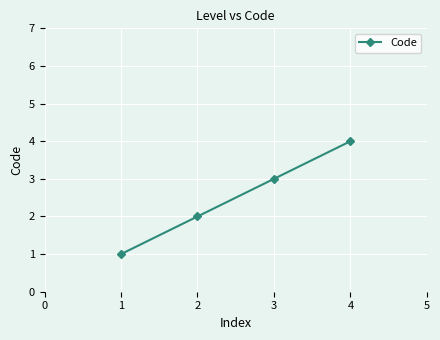

The value at 3 is 4. True or false?

False